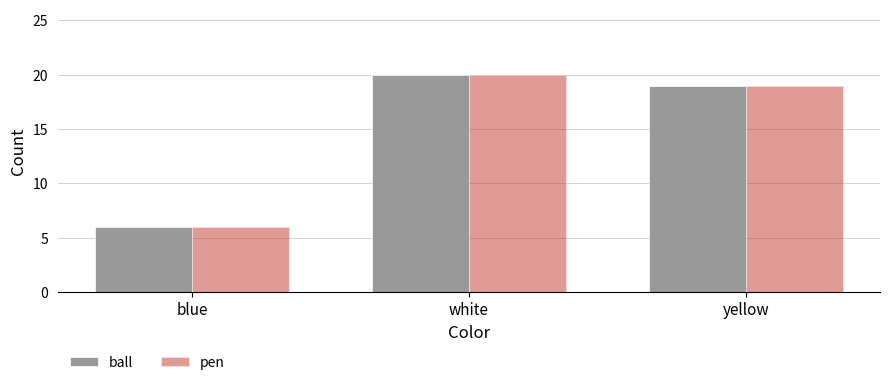

What is the difference between the maximum and minimum values in the ball series?

14